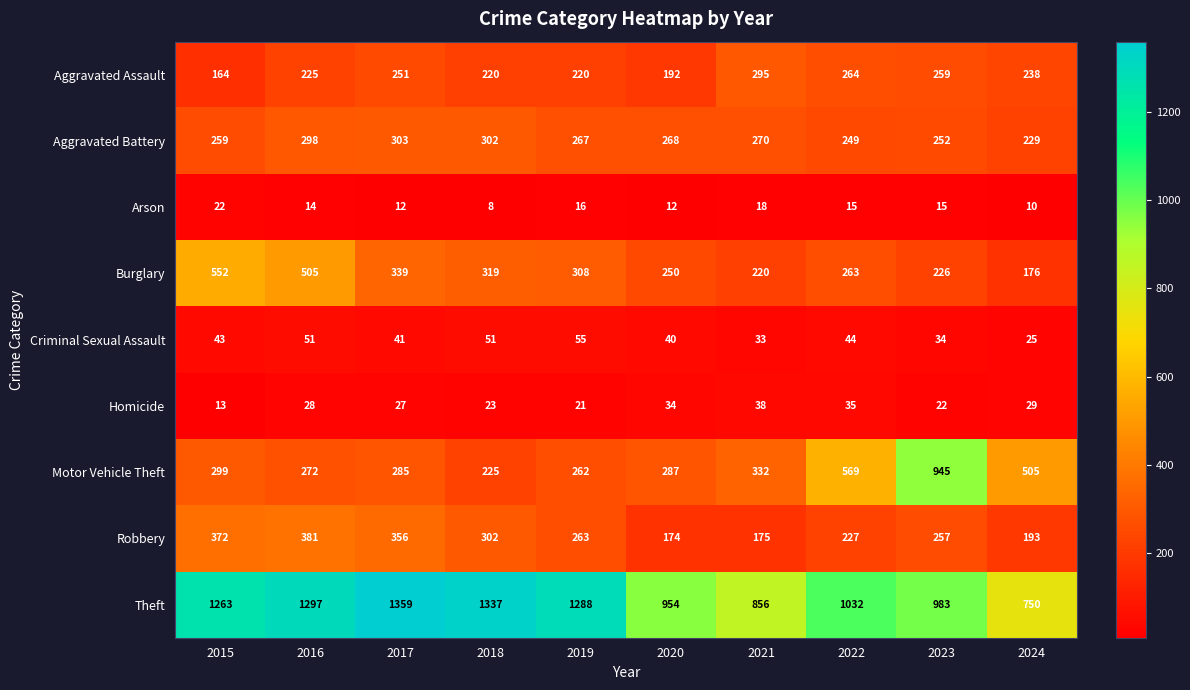

Count the number of categories in the chart.

10